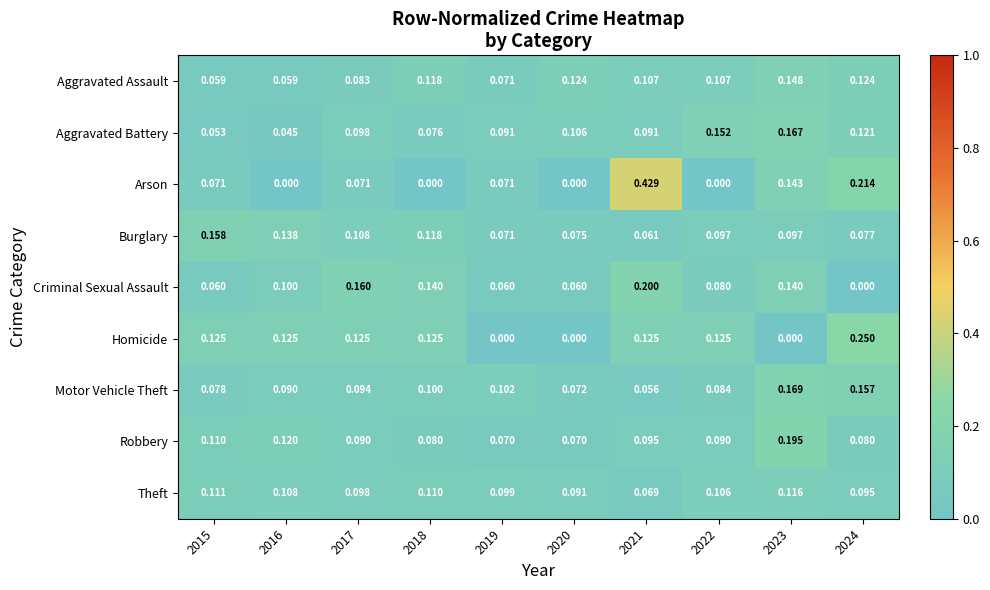

Rank the series by their maximum value, from lowest to highest.

Theft, Aggravated Assault, Burglary, Aggravated Battery, Motor Vehicle Theft, Robbery, Criminal Sexual Assault, Homicide, Arson